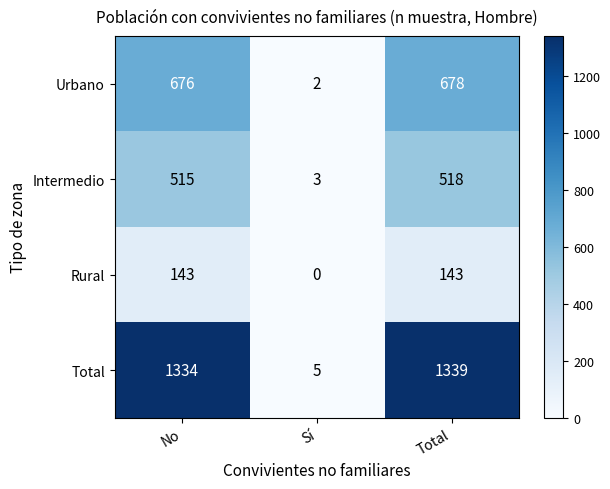

What is the difference between the Rural values at No and Sí?

143